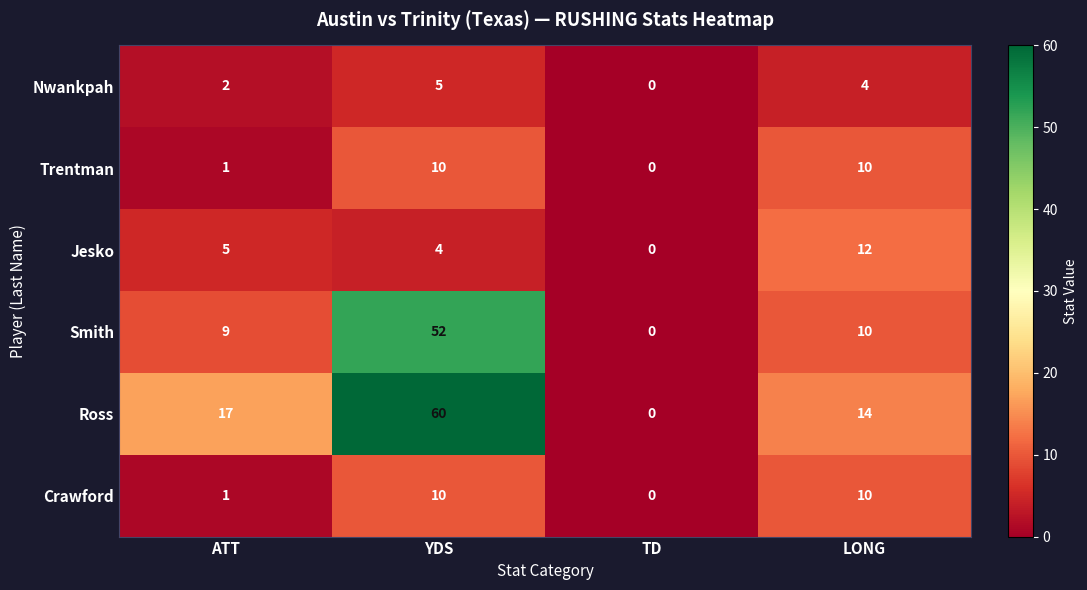

Which series has the largest total across all categories?

Ross